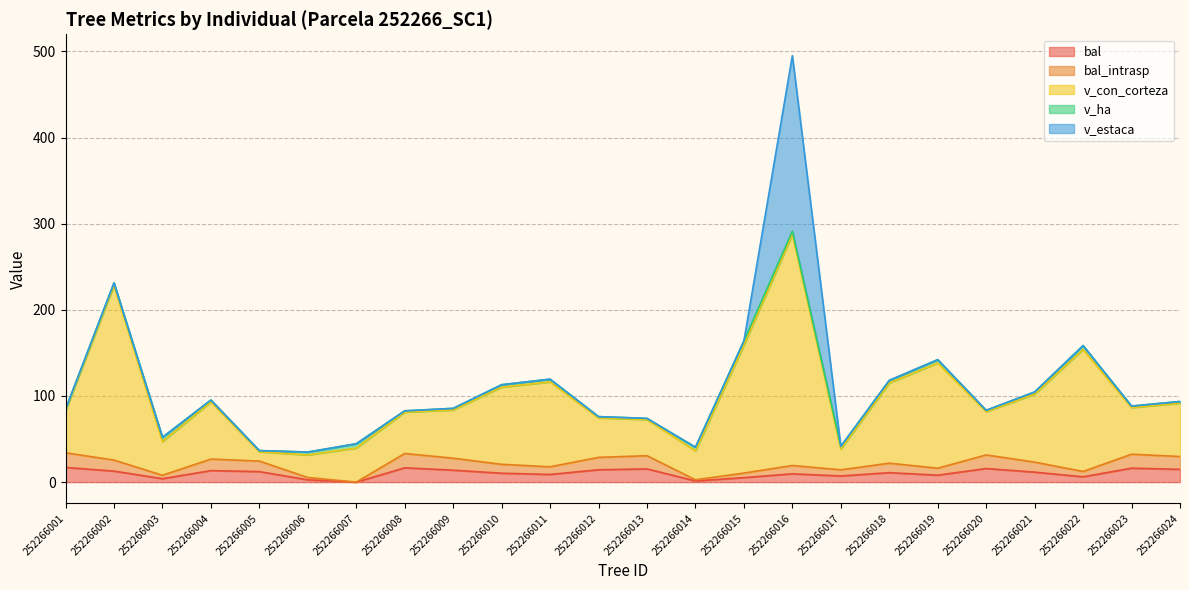

At which label is v_con_corteza closest to 163?

252266015